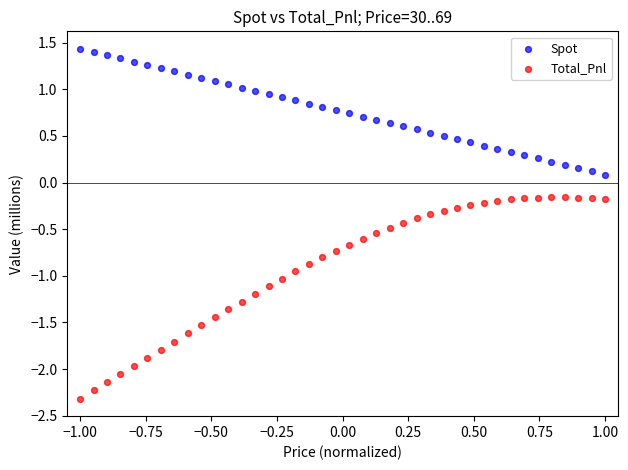

Across all data points, what is the range of X values (max minus min)?

2.0